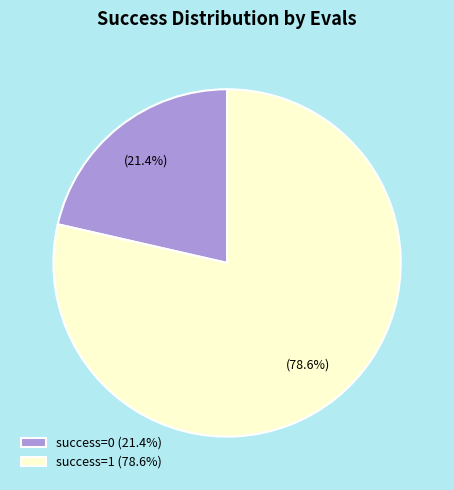

How many segments does this pie chart have?

2